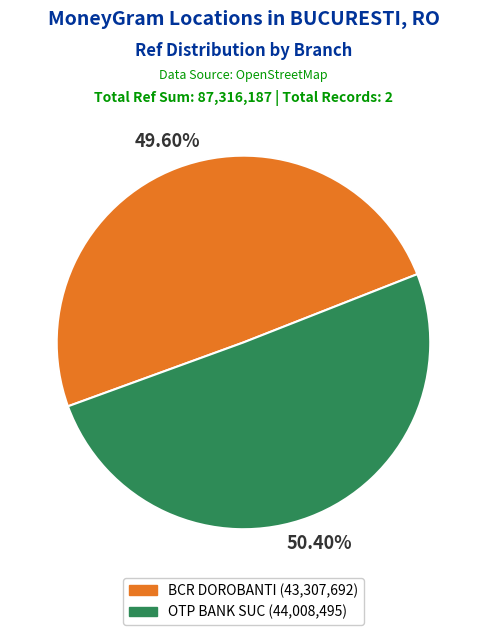

How many segments does this pie chart have?

2